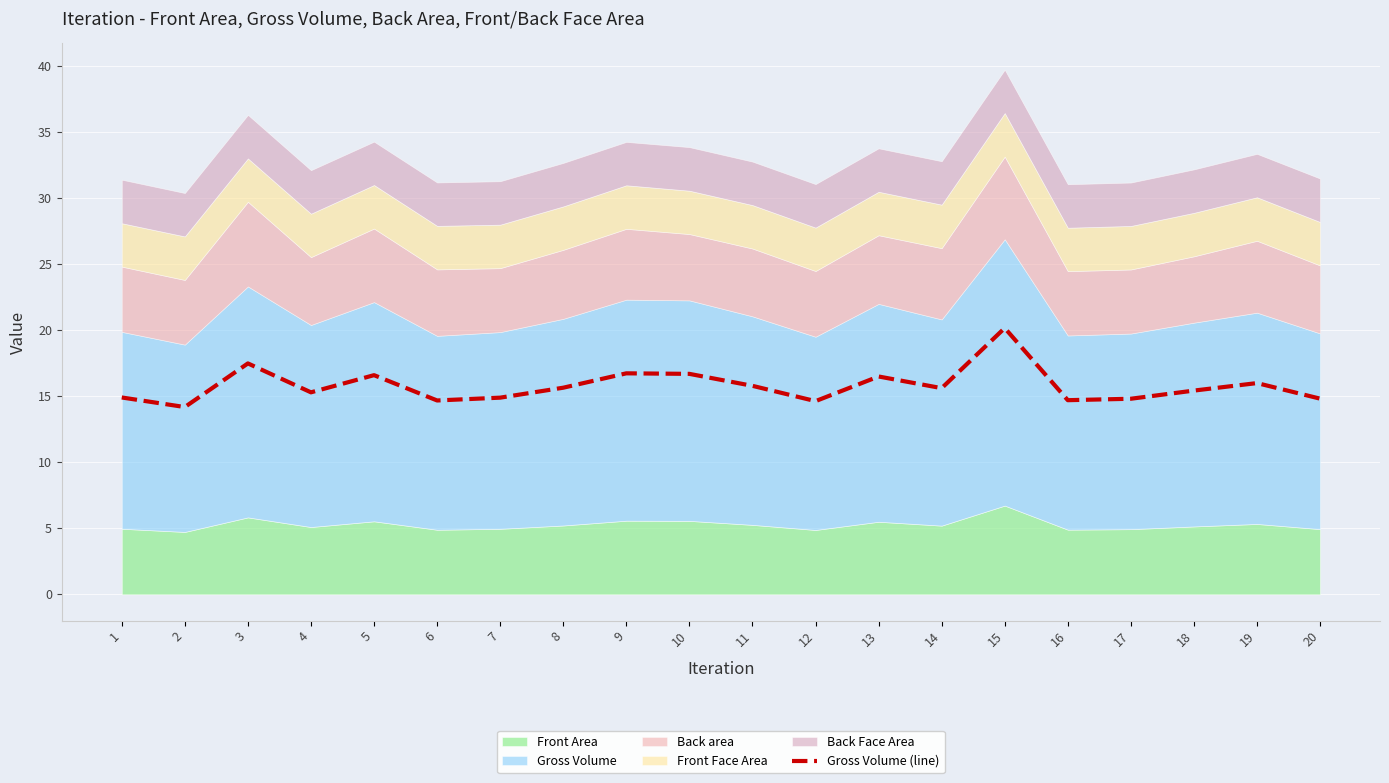

Where does the data first go above 15?

3